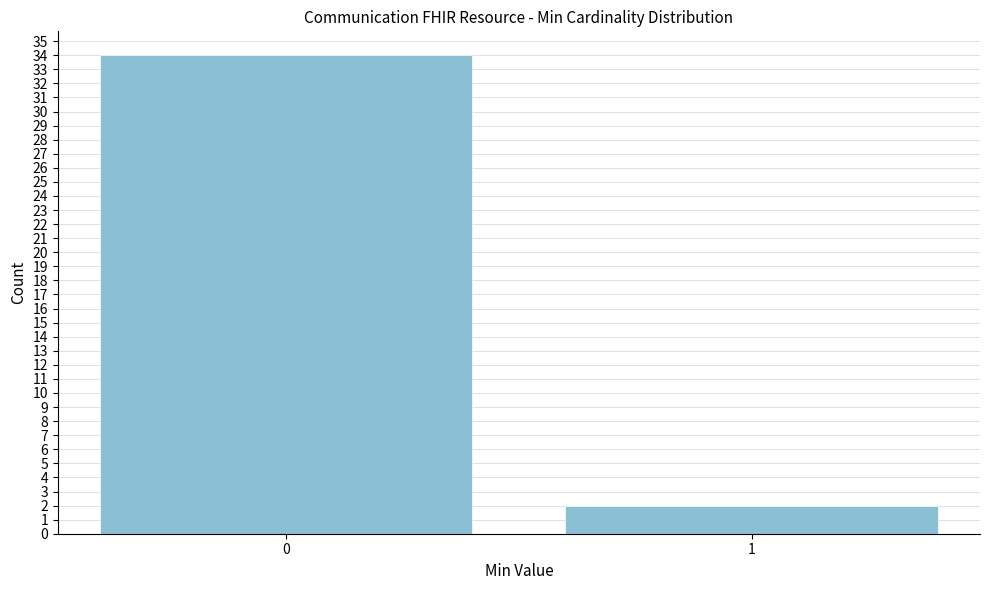

Reading left to right, extract all data points from this chart.

0=34	1=2